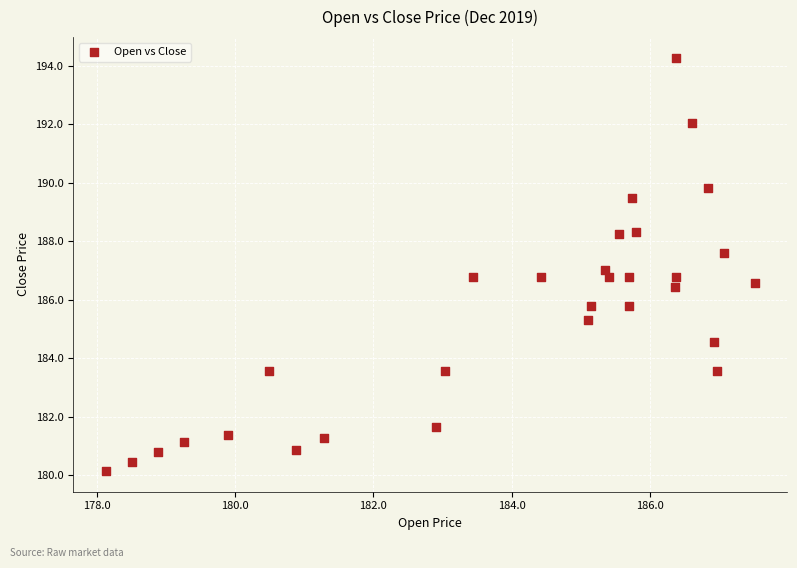

What is the range of X values (max minus min)?

9.4